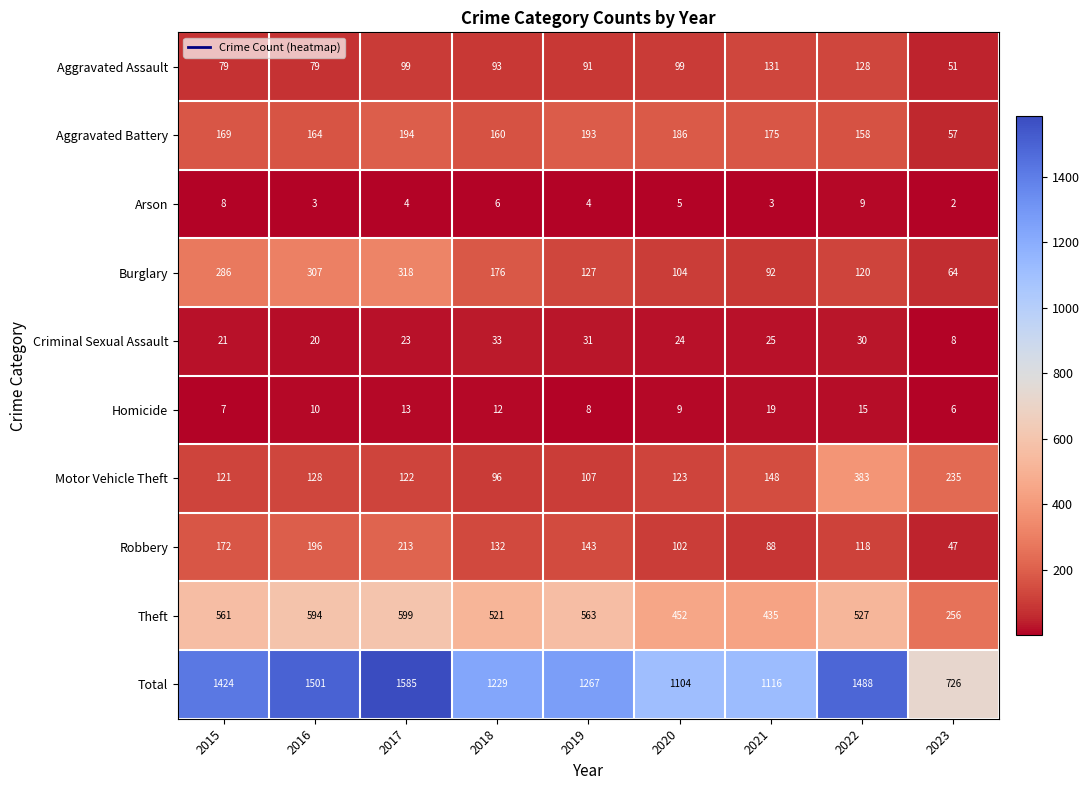

At which category is the sum across all series the highest?

2017